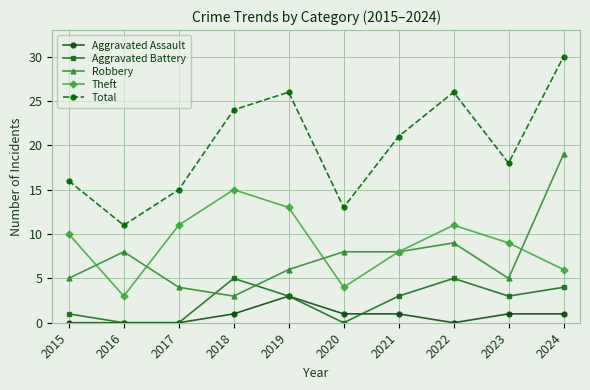

What is the difference between the highest and lowest values at 2023?

17